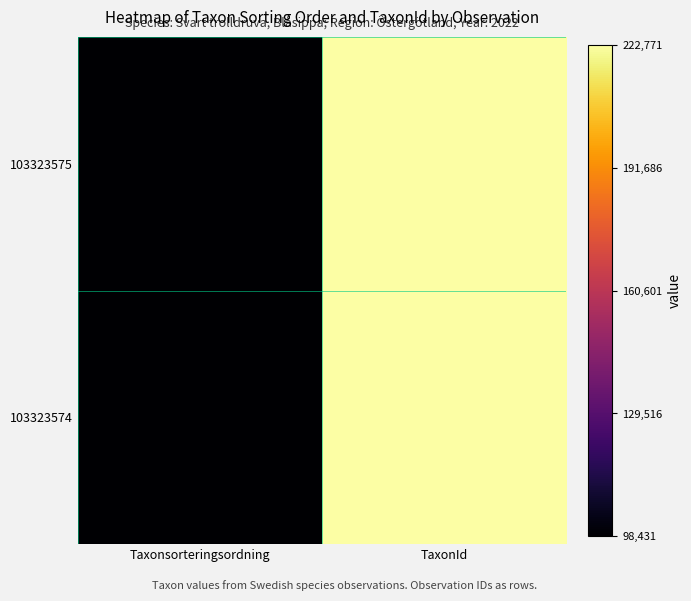

Reading left to right, extract all data points from this chart.

103323575: Taxonsorteringsordning=0.0	TaxonId=1.0
103323574: Taxonsorteringsordning=0.0	TaxonId=1.0